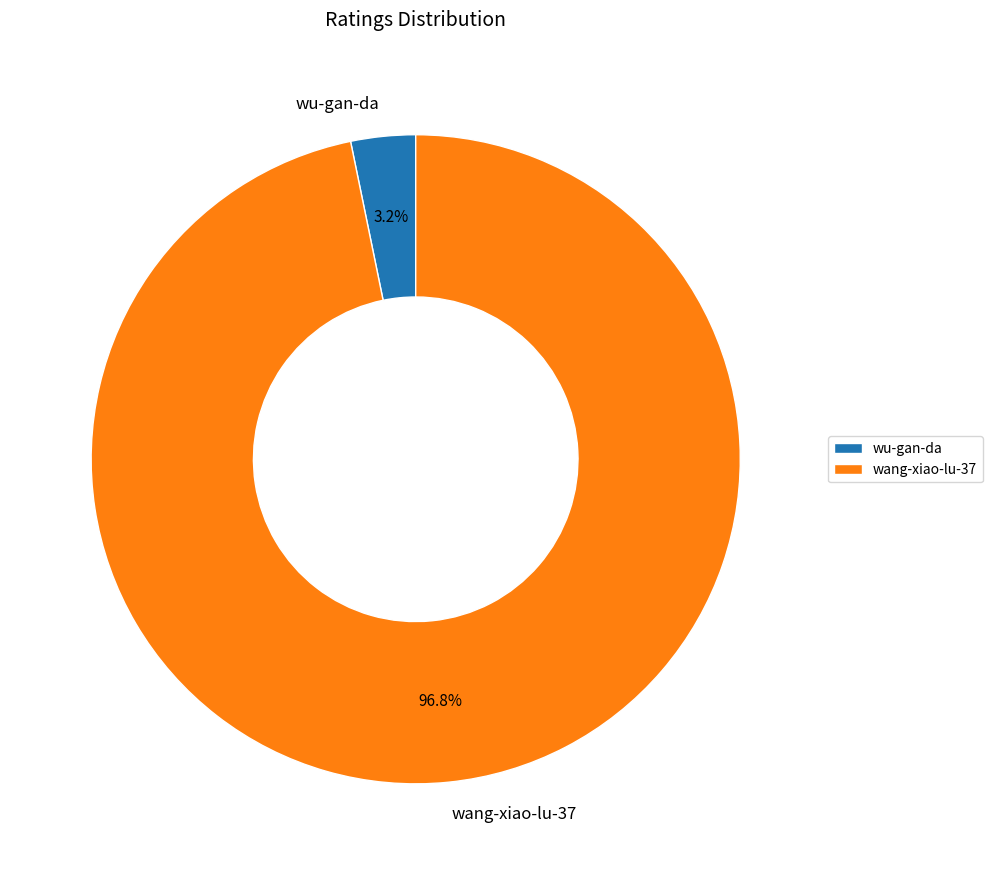

Which has a higher value, wu-gan-da or wang-xiao-lu-37?

wang-xiao-lu-37